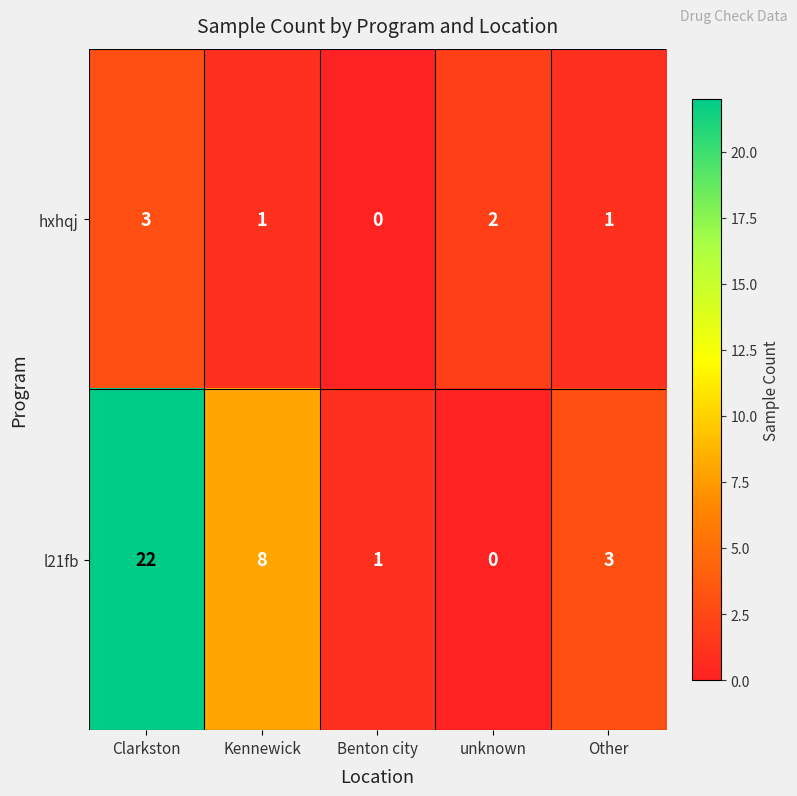

Reading right to left, list all the values displayed in this chart.

hxhqj: Other=1	unknown=2	Benton city=0	Kennewick=1	Clarkston=3
l21fb: Other=3	unknown=0	Benton city=1	Kennewick=8	Clarkston=22